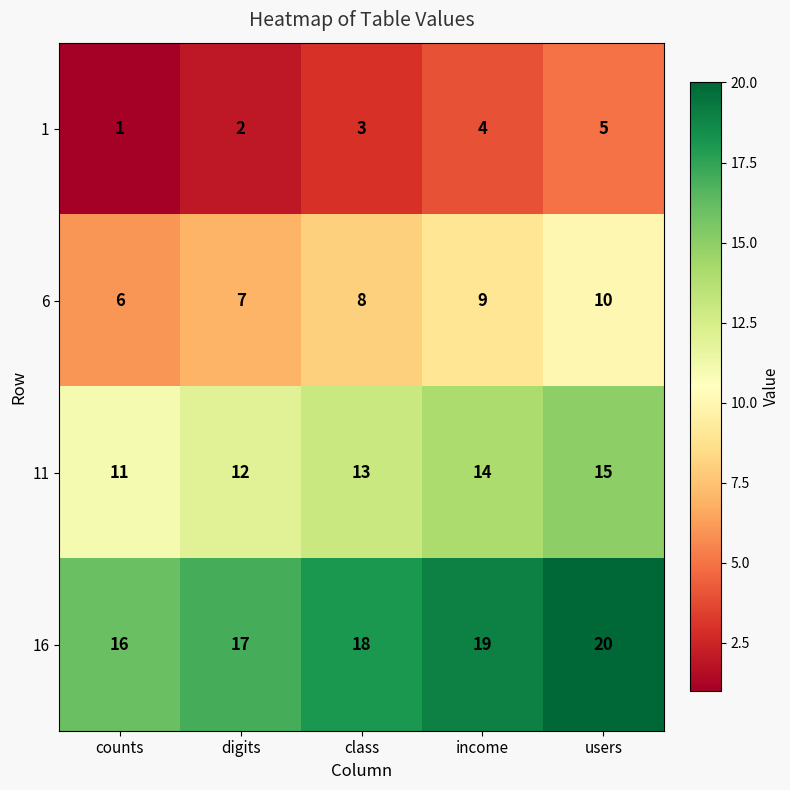

What is the spread (max minus min) of values at users?

15